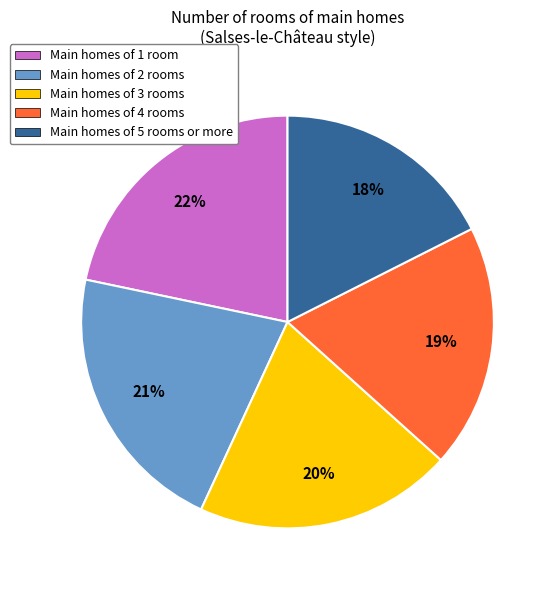

To the nearest percent, what percentage of the pie is Main homes of 4 rooms?

19%